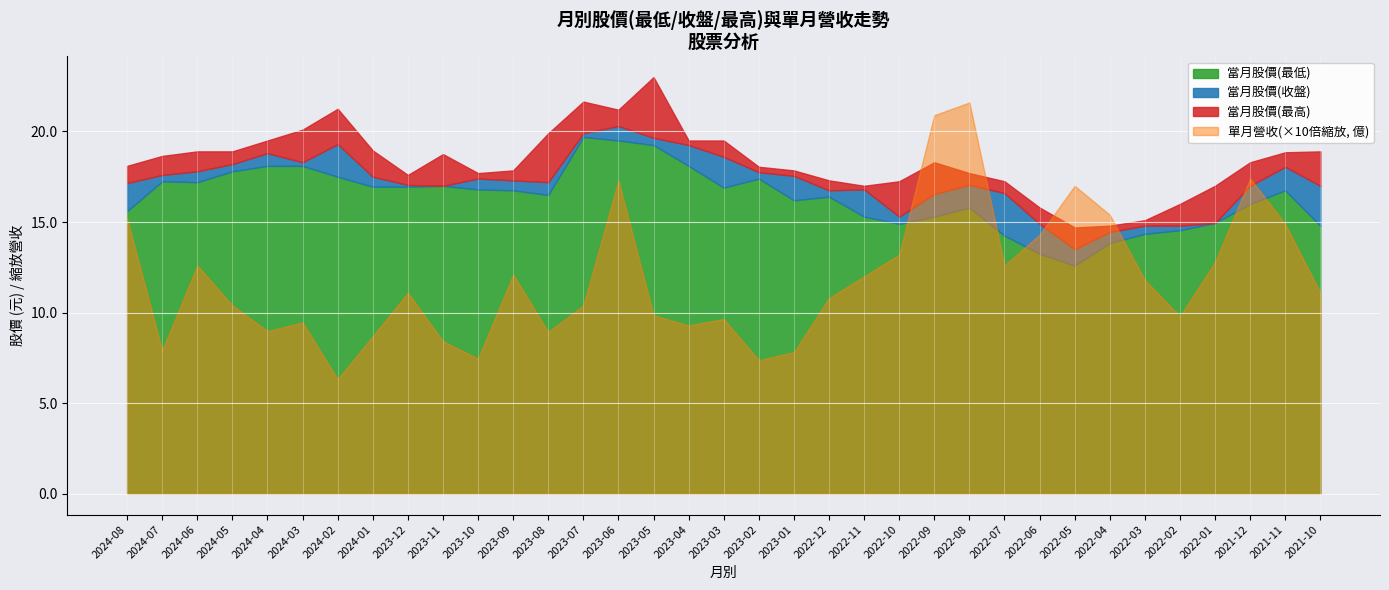

True or false: 當月股價(收盤) and 當月股價(最低) cross at least once.

False